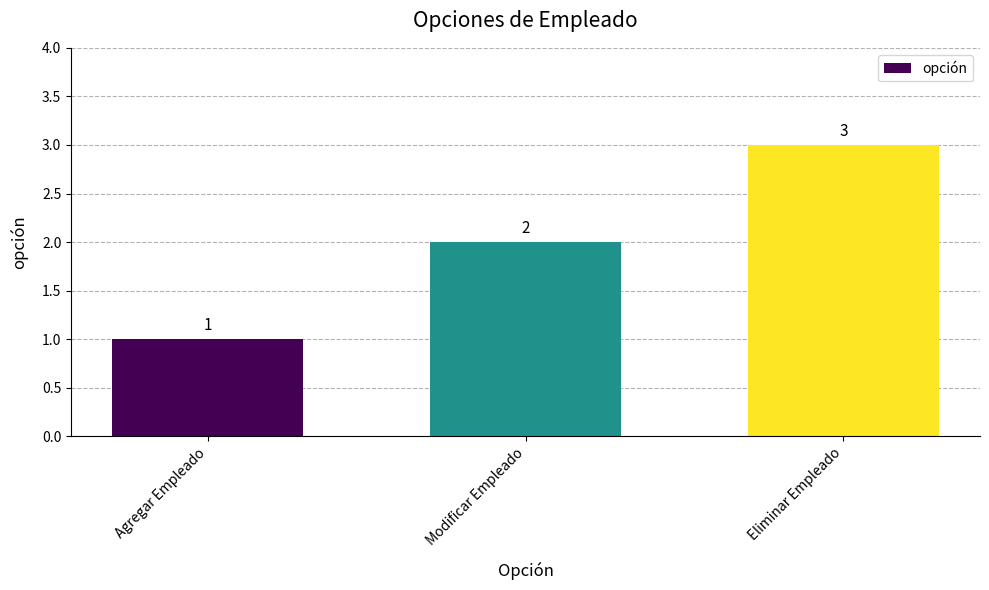

What is the ratio of the value at Agregar Empleado to the value at Modificar Empleado?

0.5